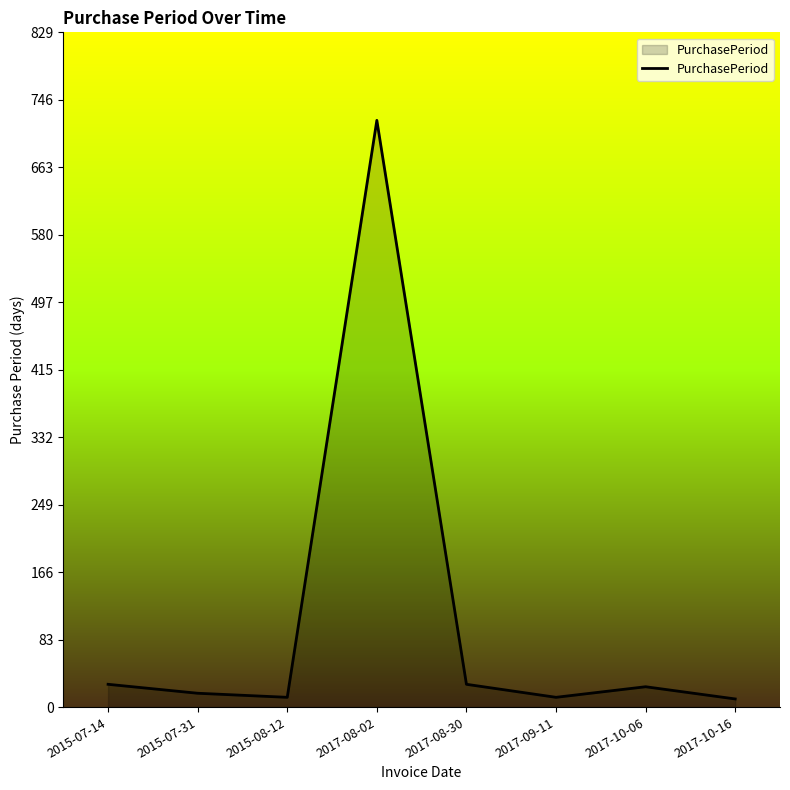

Where does the data first go above 25?

2015-07-14